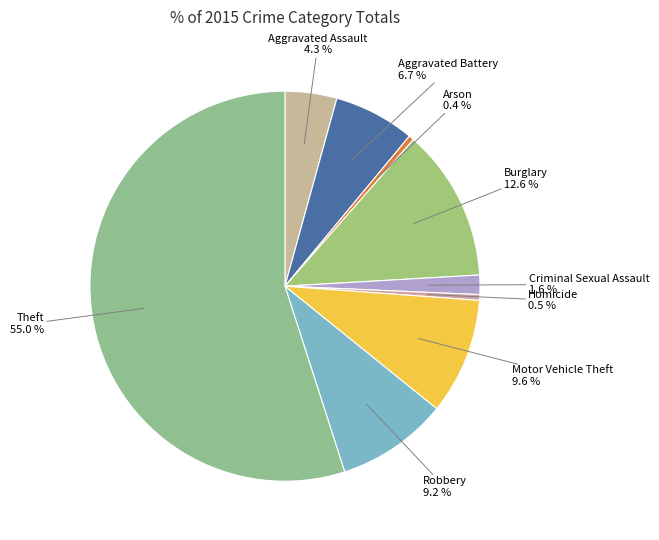

What portion of the pie excludes Aggravated Battery?

93.3%